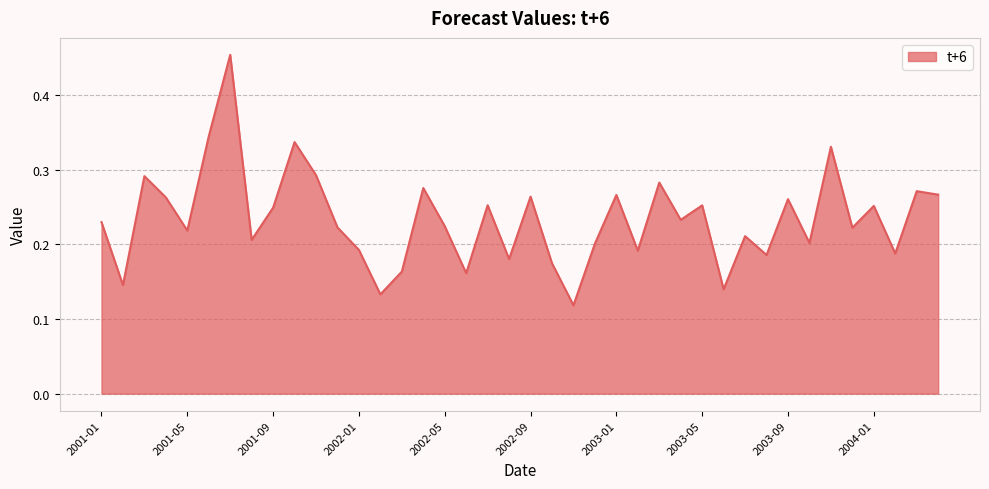

How many points are lower than both their immediate neighbors (excluding endpoints)?

14